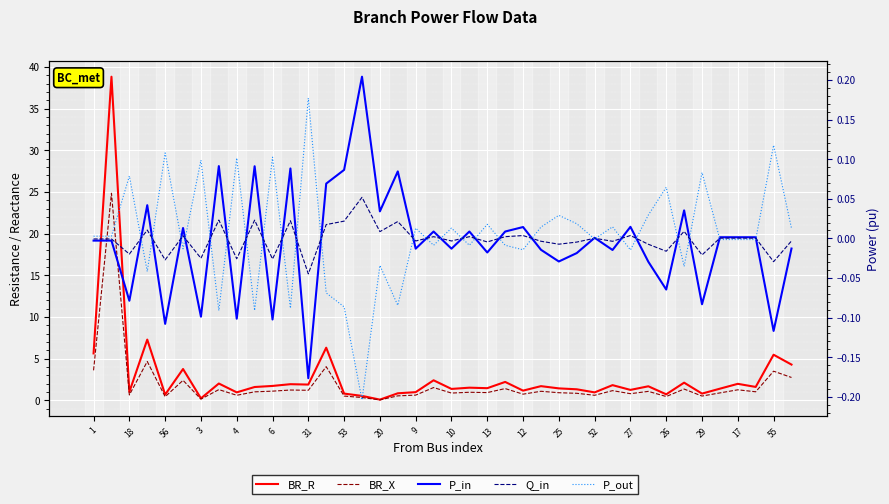

What is the maximum value shown in the chart?

38.8